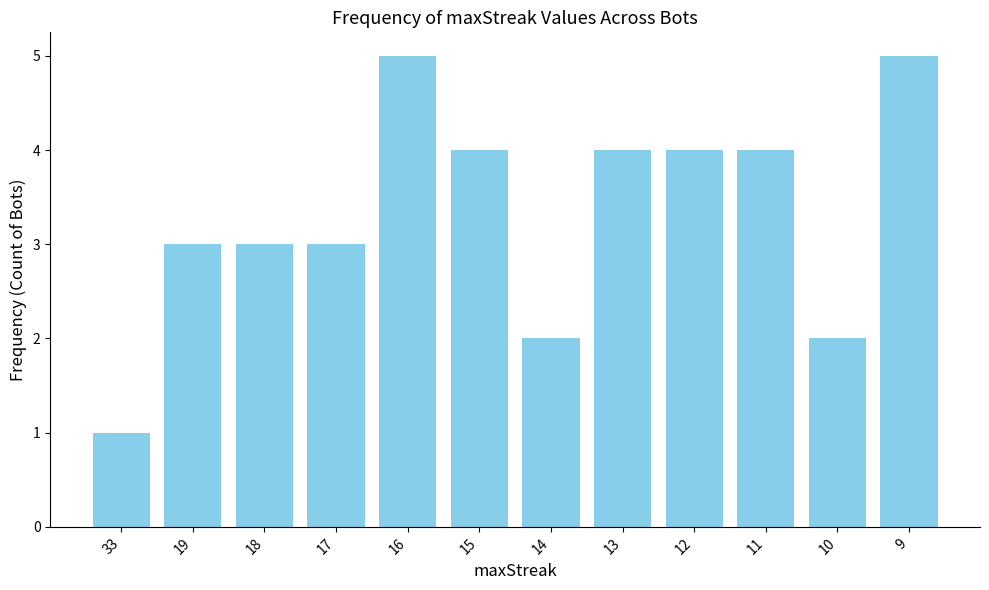

What is the ratio of the value at 10 to the value at 19?

0.7